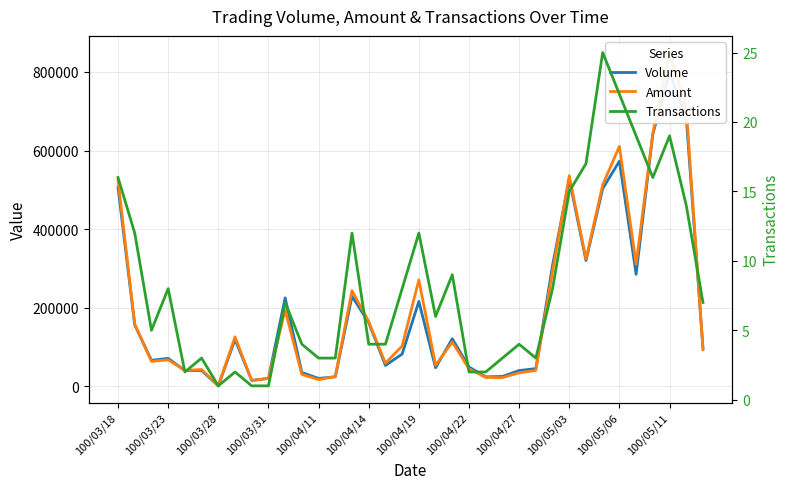

What is the approximate value of Transactions at 28?

17